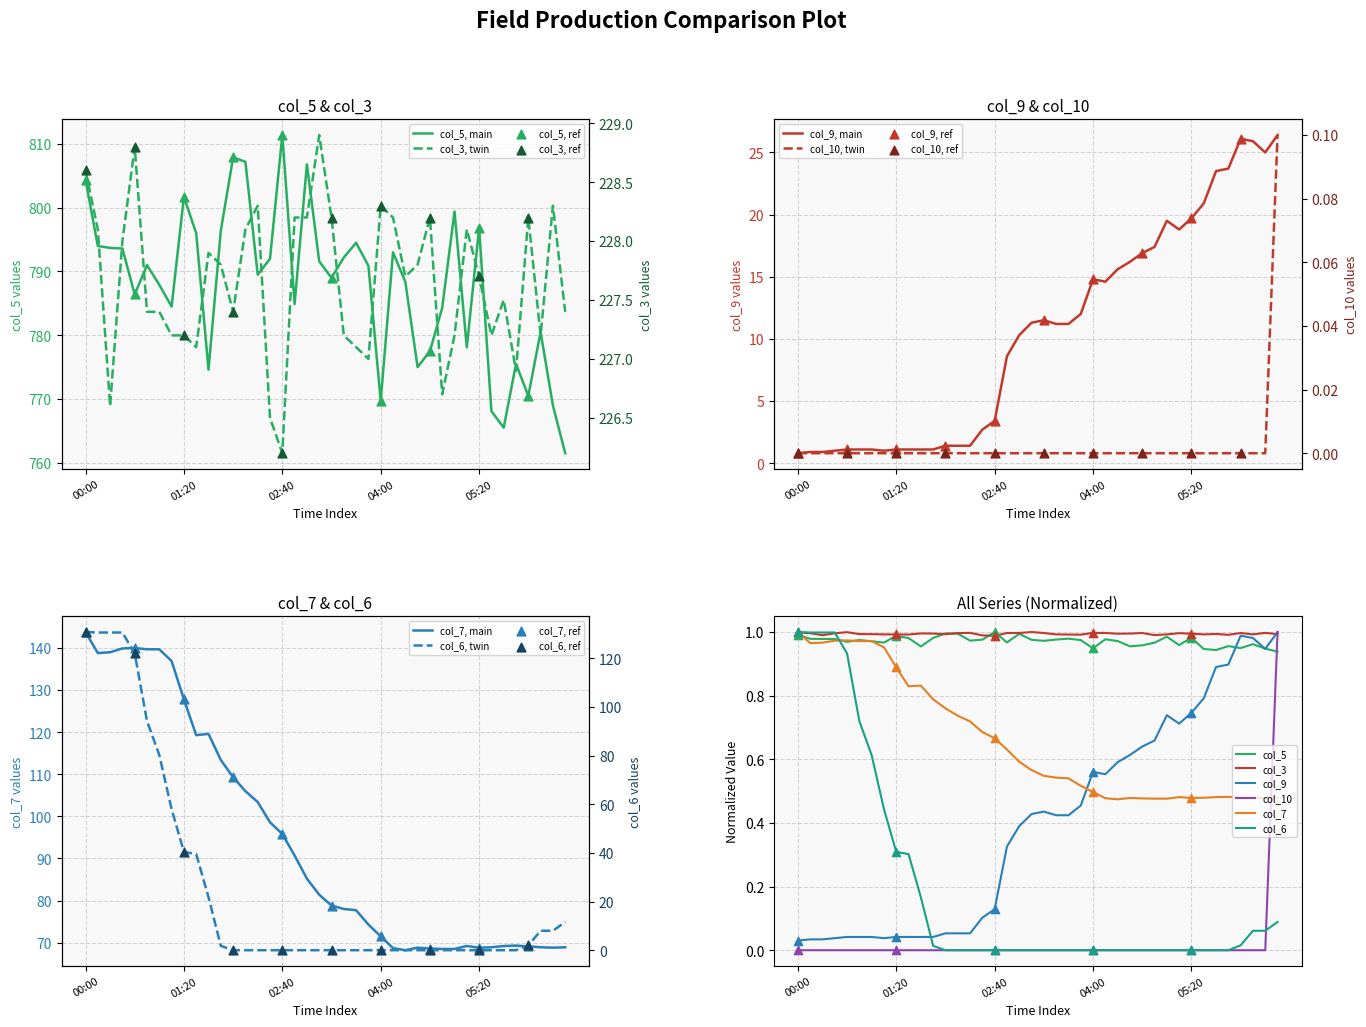

What is the total value across all series at 11?

1139.4